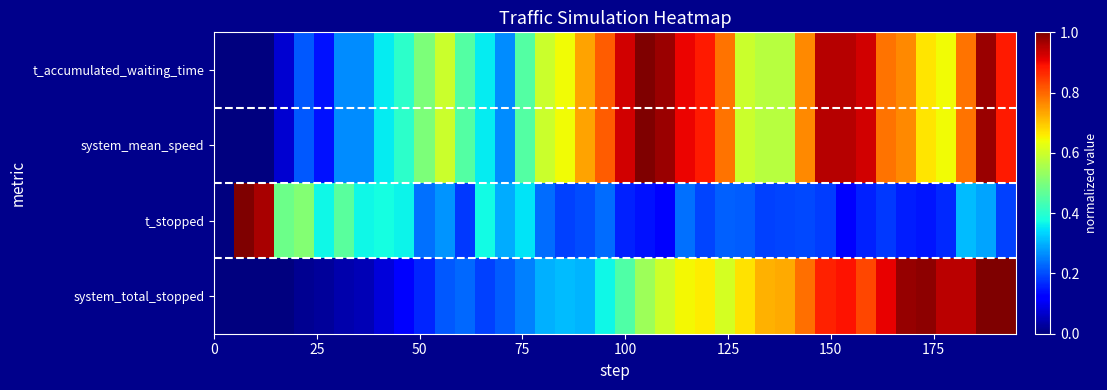

What is the greatest value displayed?

1.0